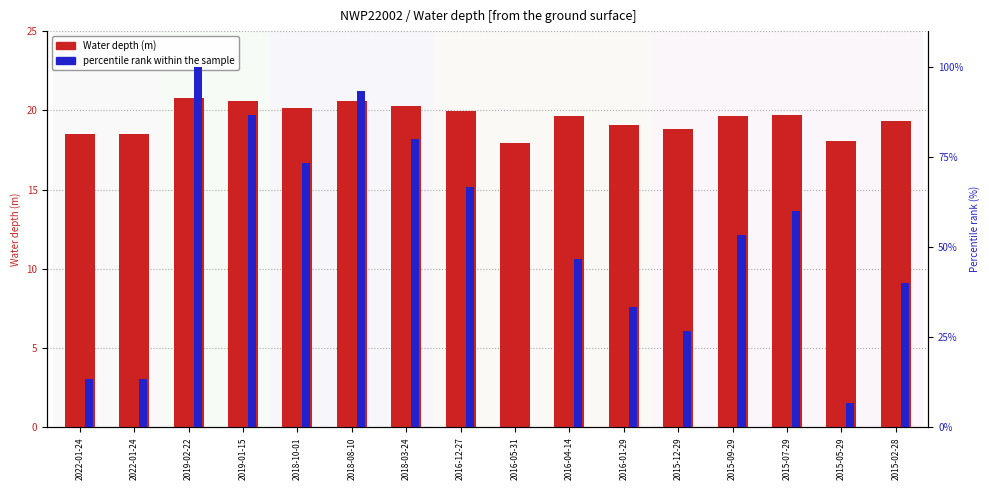

How many values in the percentile rank within the sample series exceed 53?

8